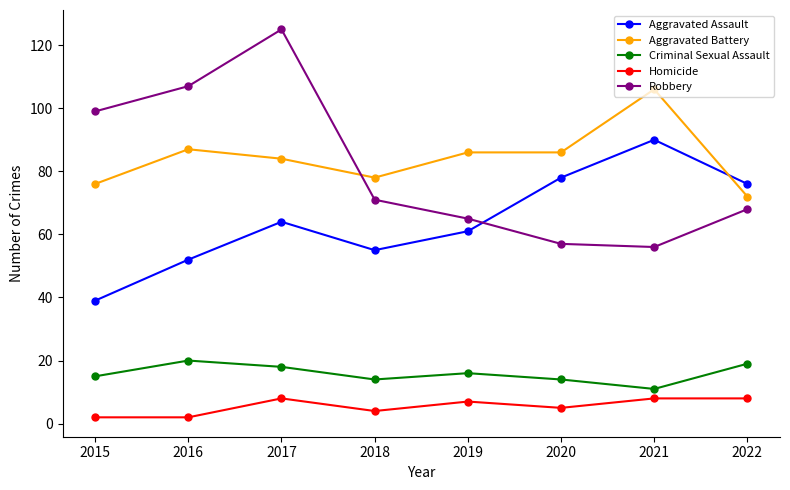

Where is the first local minimum for Aggravated Battery?

2018